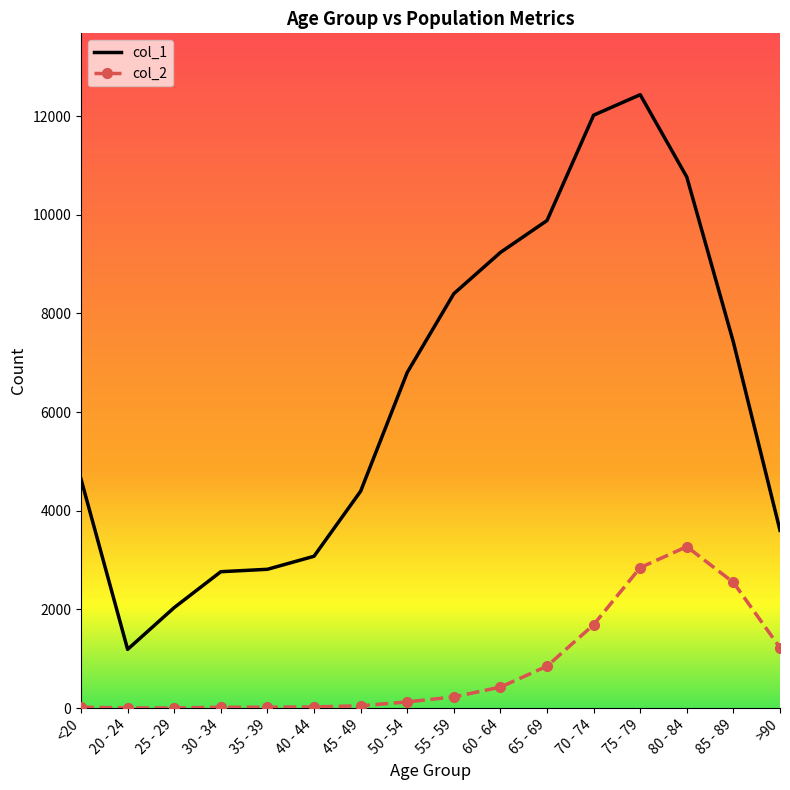

List the series in order of their peak value, highest first.

col_1, col_2